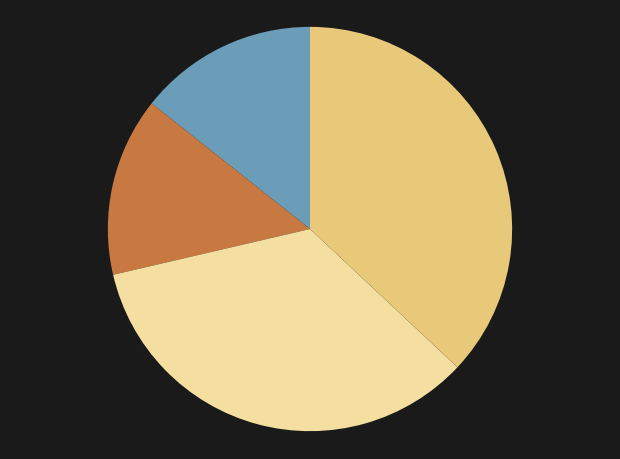

Does any single category account for the majority?

No